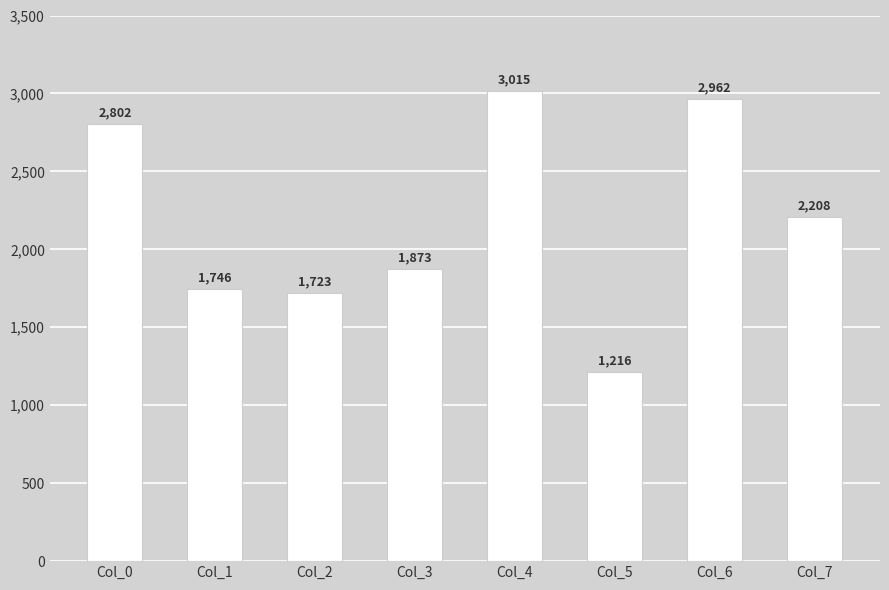

Does the chart contain stacked bars?

No